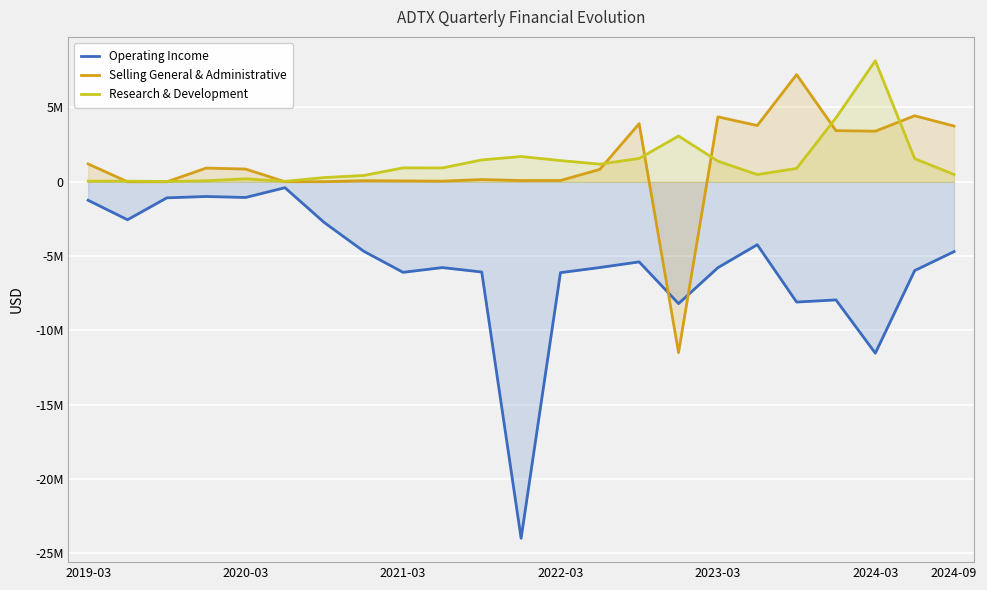

What are all the series names shown in the legend?

Operating Income, Selling General & Administrative, Research & Development